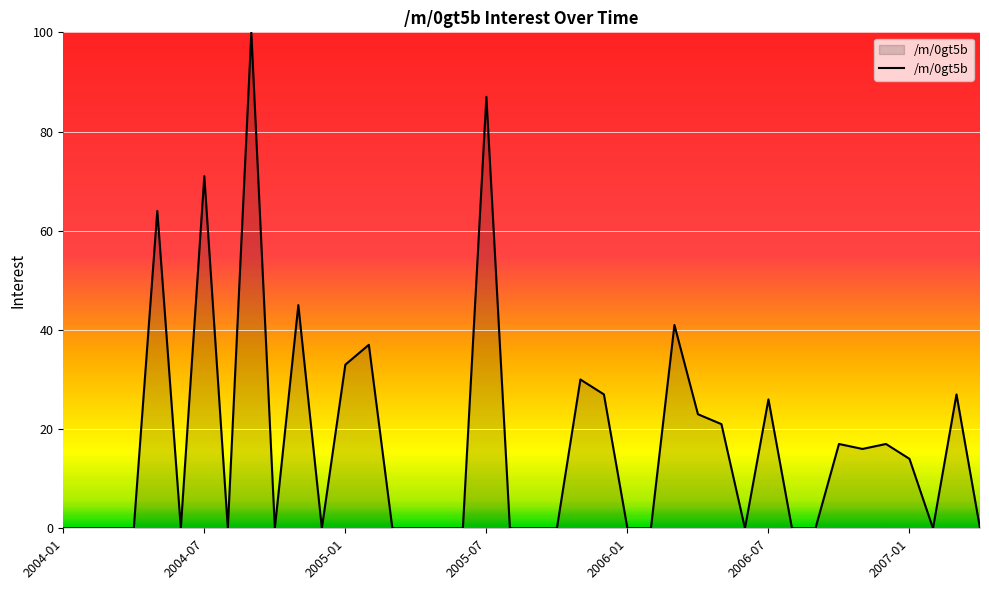

What is the difference between the maximum and minimum values?

100